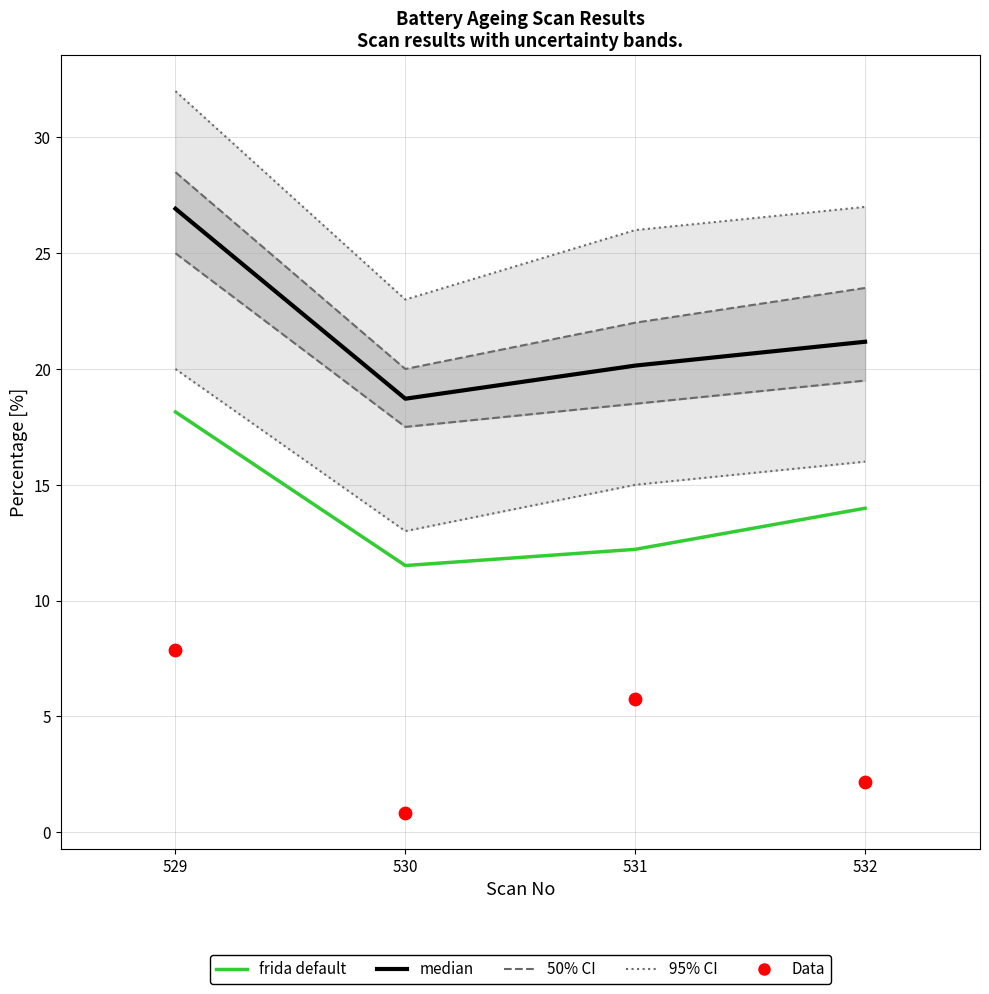

At which category is the sum across all series the highest?

529